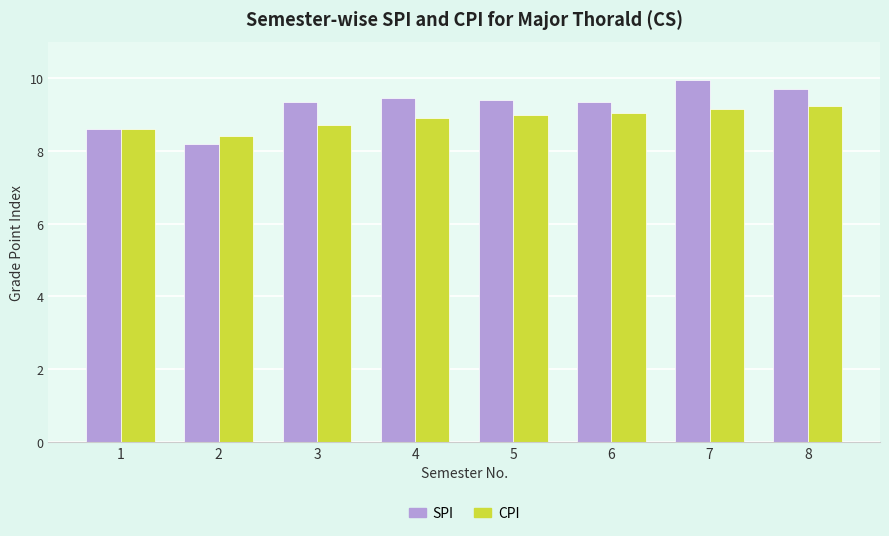

How many bars are there in each group?

2